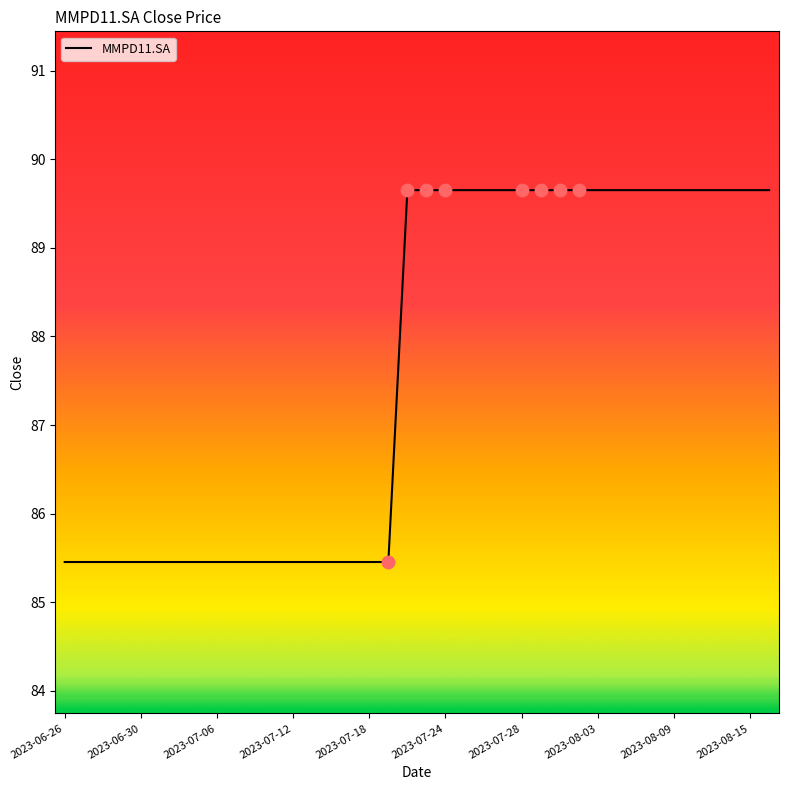

What is the minimum value shown in the chart?

85.5